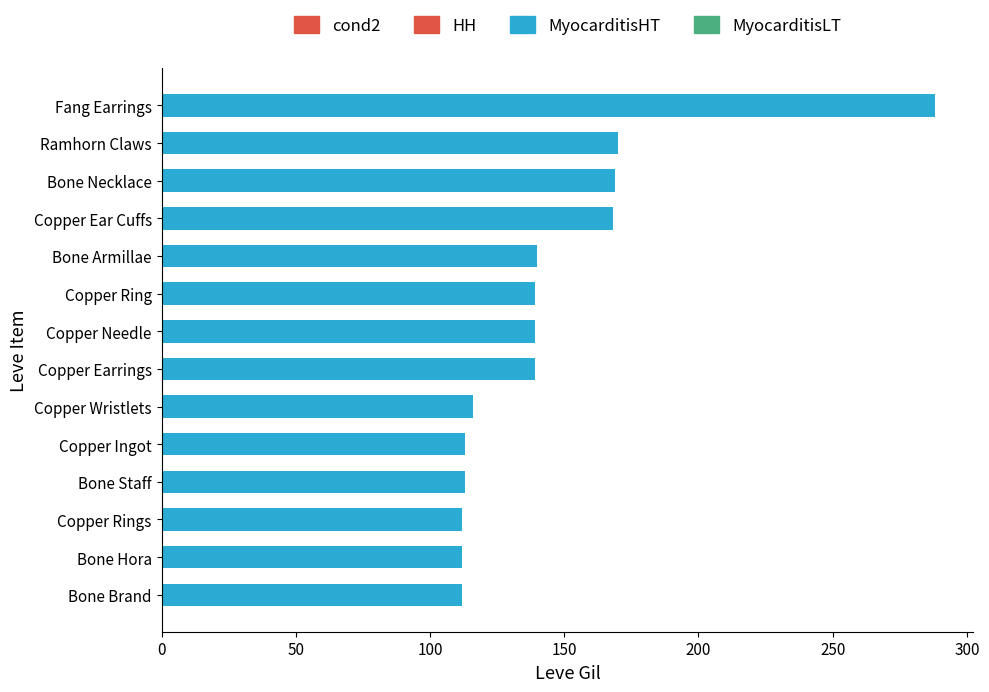

Are the bars grouped side by side (vs. stacked)?

No